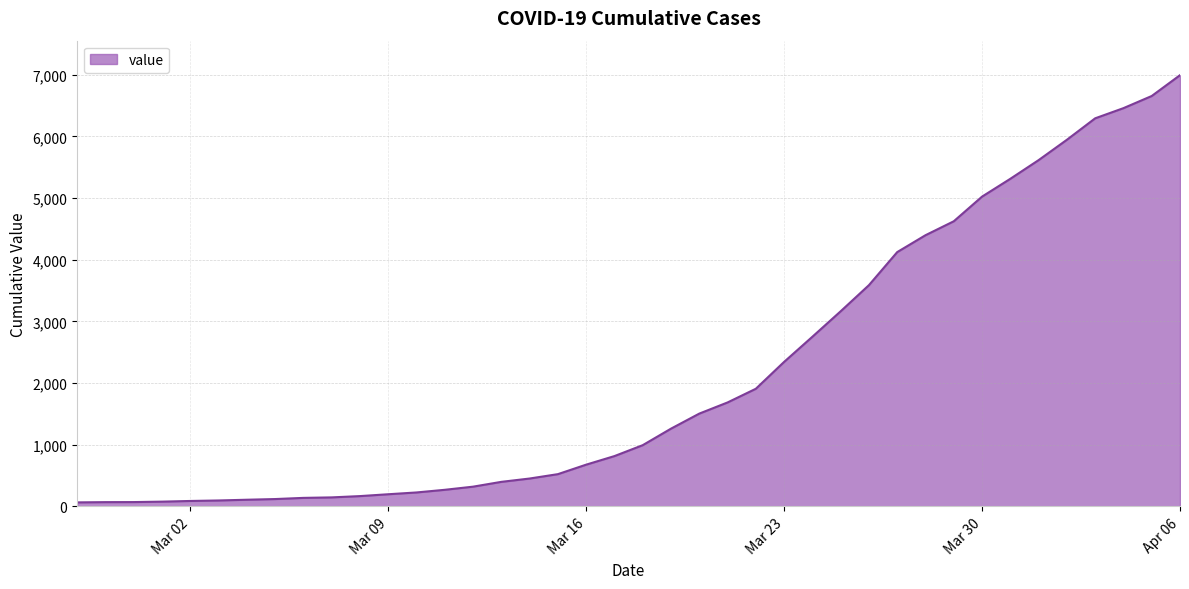

How many lines are shown in the chart?

1